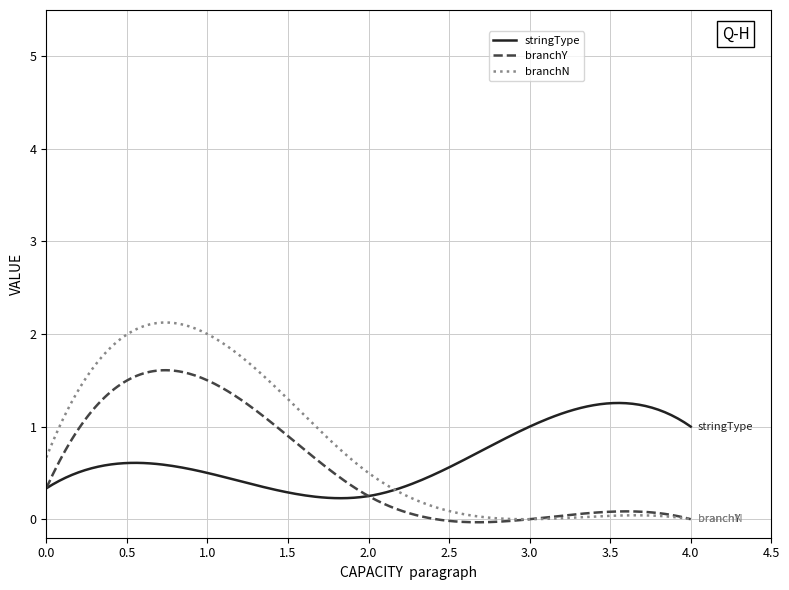

Which series has the widest spread of values?

branchN